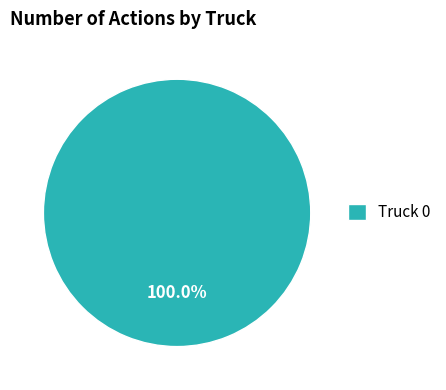

Does Truck 0 represent more than half of the total?

Yes